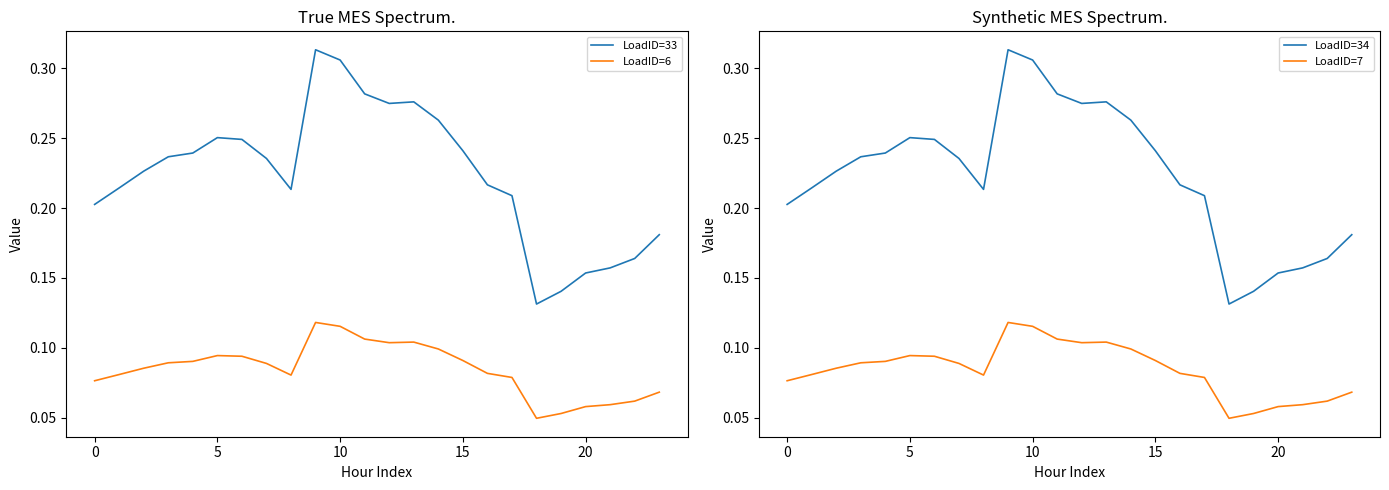

Rank the series at 21 from highest to lowest value.

LoadID=33, LoadID=34, LoadID=6, LoadID=7